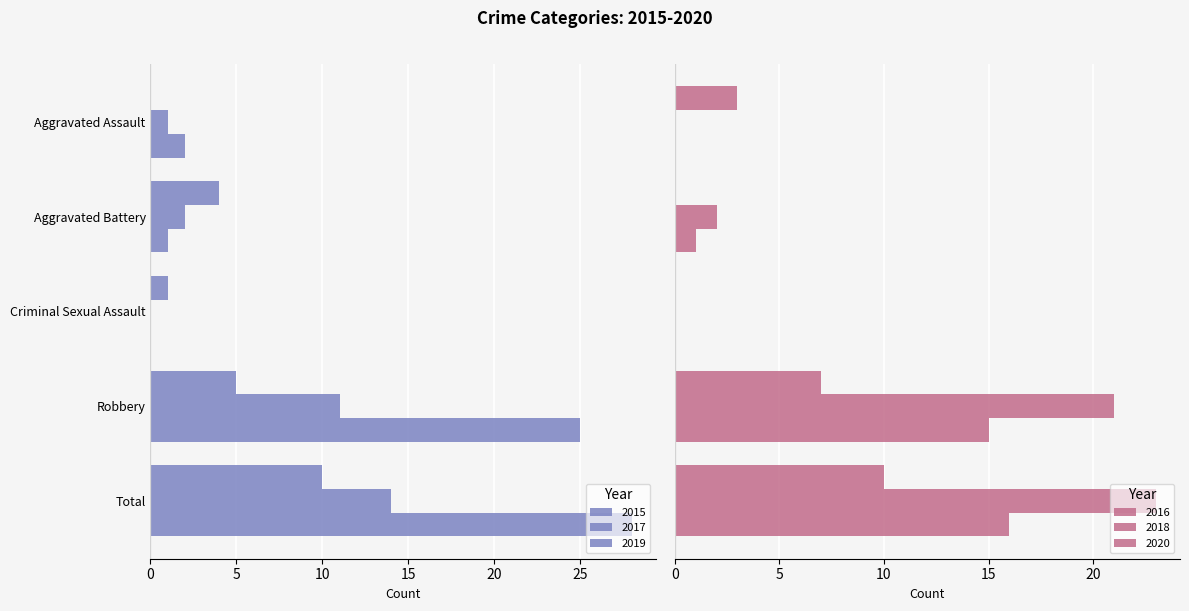

What is the spread (max minus min) of values at Robbery?

20